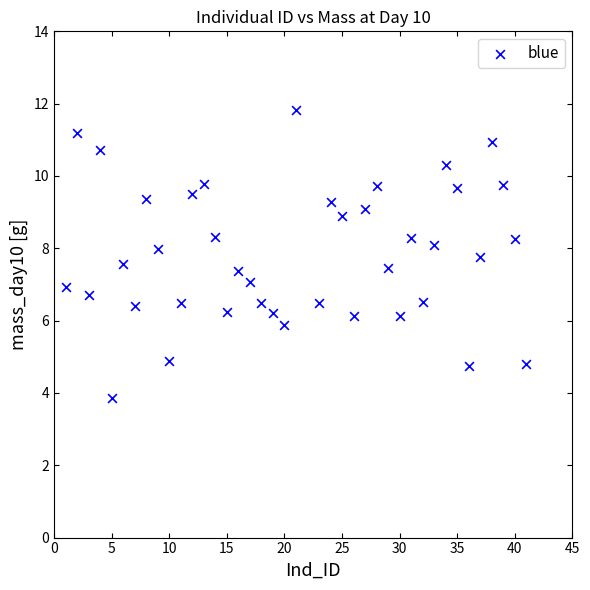

What is the range of X values (max minus min)?

40.0